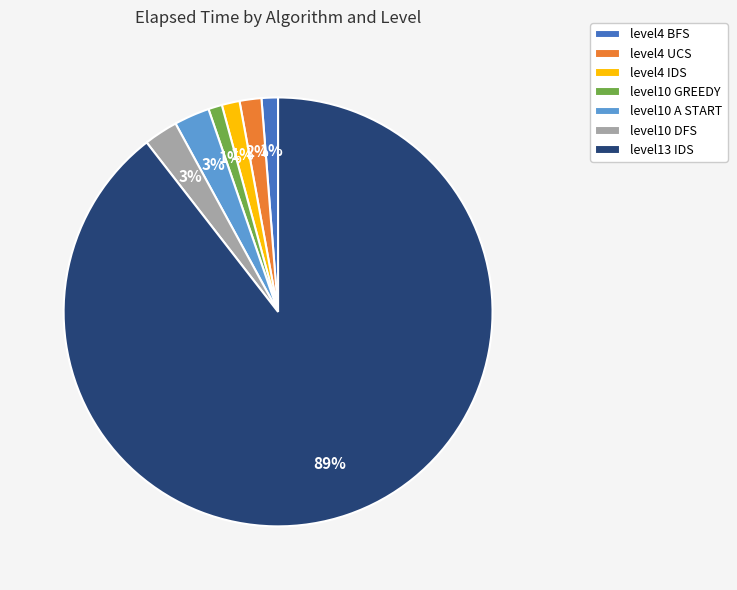

What percentage is the level10 DFS slice, to the nearest percent?

3%